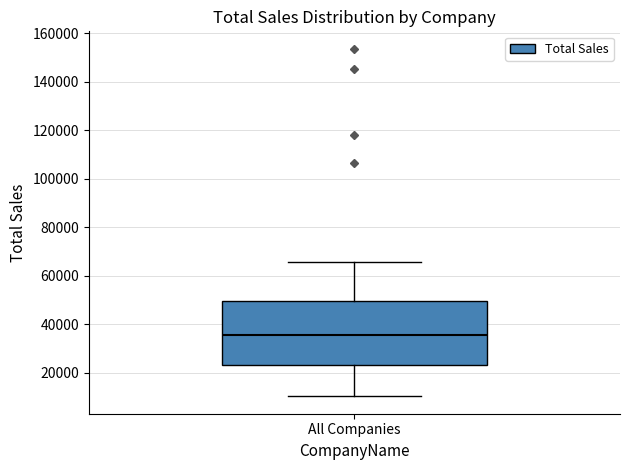

Read this box plot against the y-axis: the position of the median line, the range covered by the box, and the ends of both whiskers. The values are not printed on the chart, so give them approximately, as read against the axis.

median 36000, box 24000 to 50000, whiskers 10000 to 66000